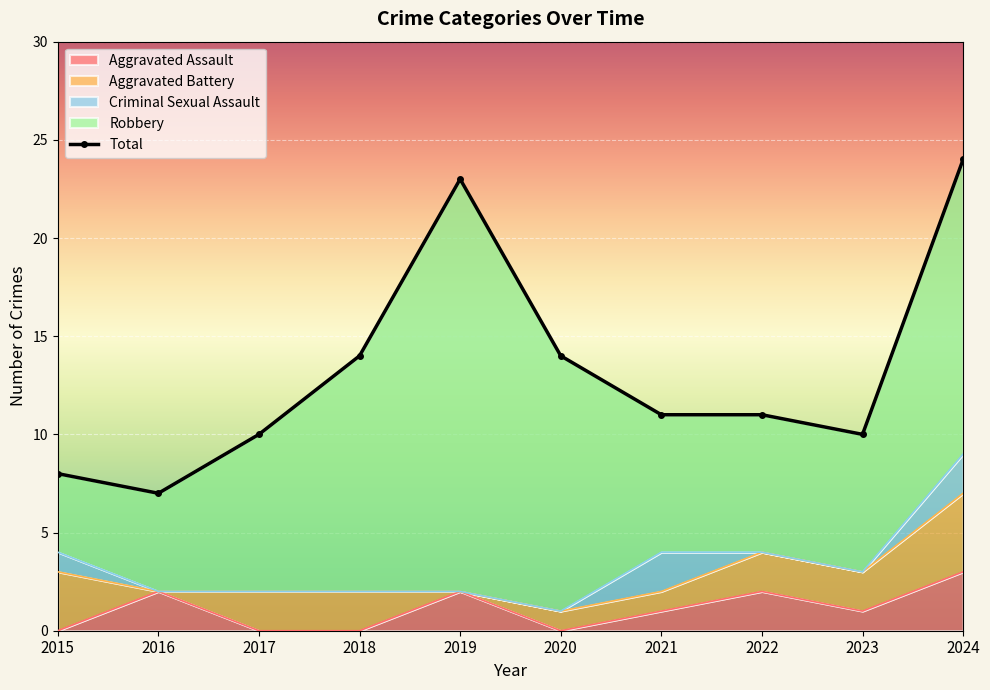

The value of Robbery at 2015 is 4. True or false?

True